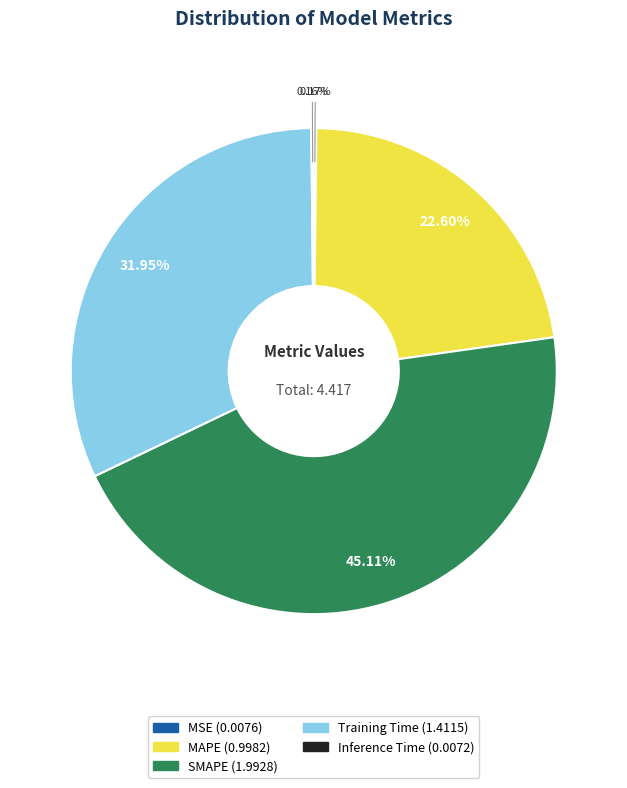

Which slice is the largest?

SMAPE